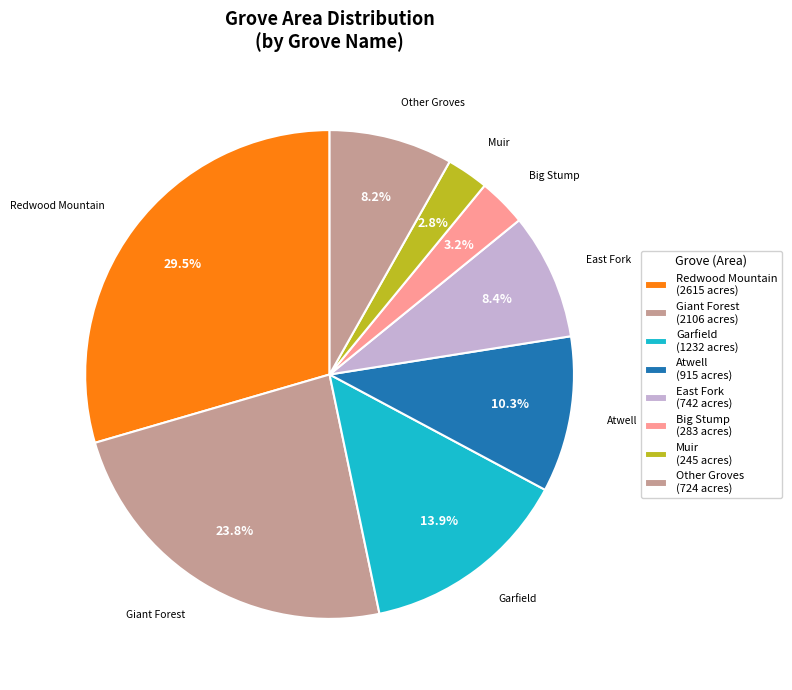

Count the number of slices in the pie.

8